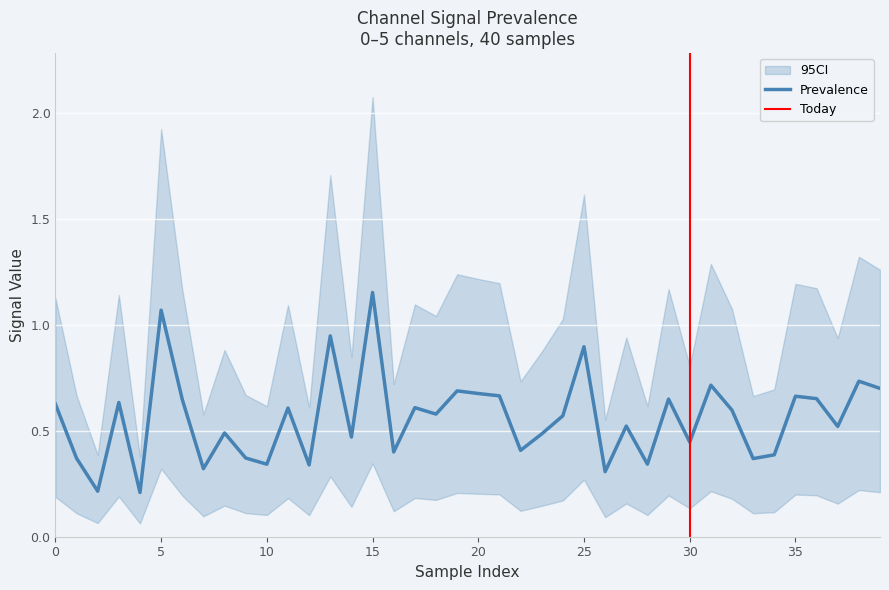

Which category has the lowest value in the 5_channel series?

4